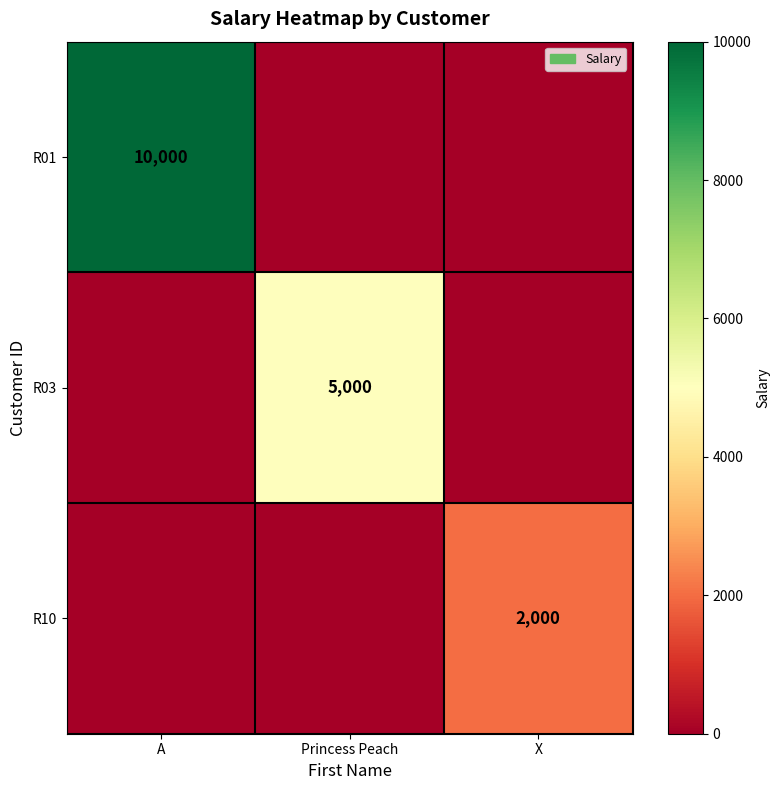

Which label corresponds to the smallest value in the chart?

Princess Peach